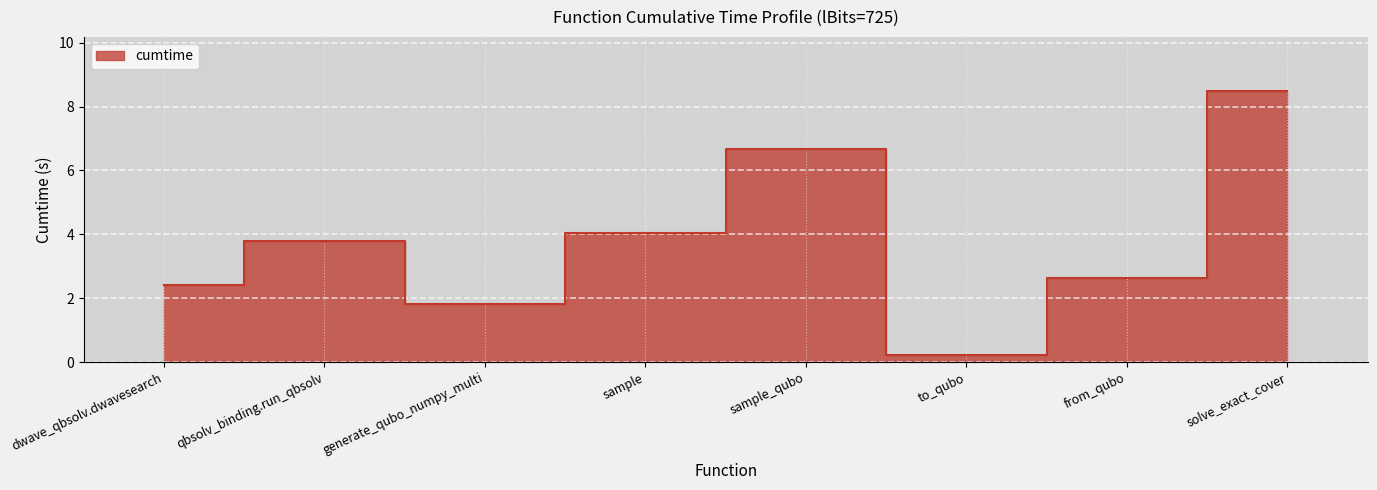

What is the sum of the values at to_qubo and qbsolv_binding.run_qbsolv?

4.0